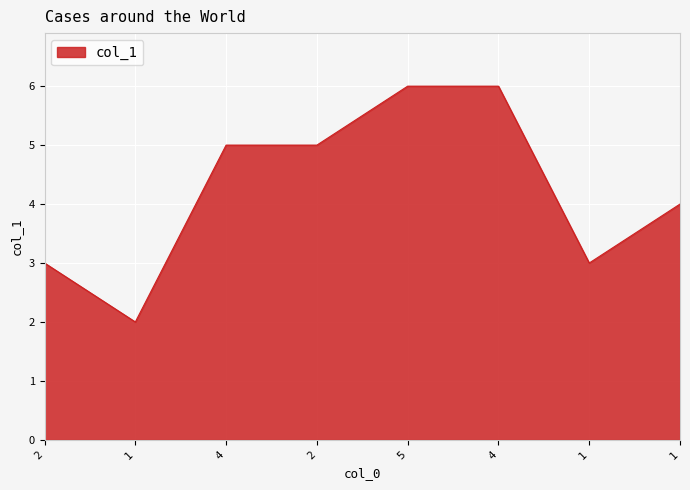

List the labels in order of value, largest first.

5, 4, 4, 2, 1, 2, 1, 1